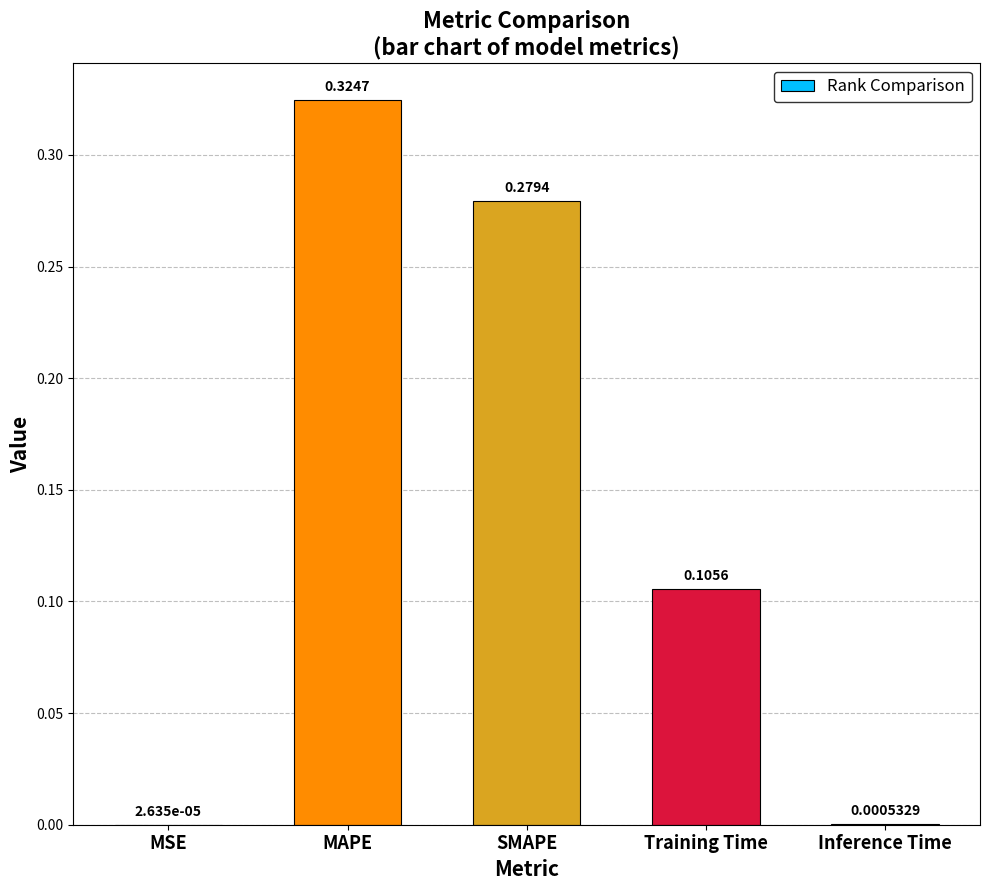

At which label is the value closest to 0?

MSE